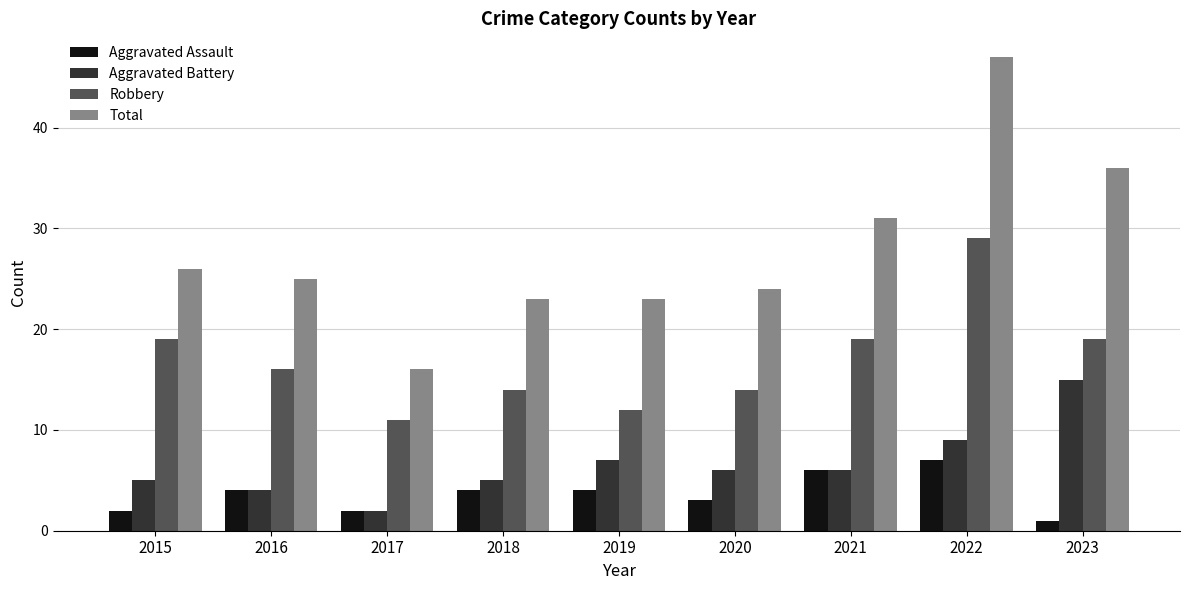

What is the difference between the second highest and second lowest values in the Aggravated Assault series?

4